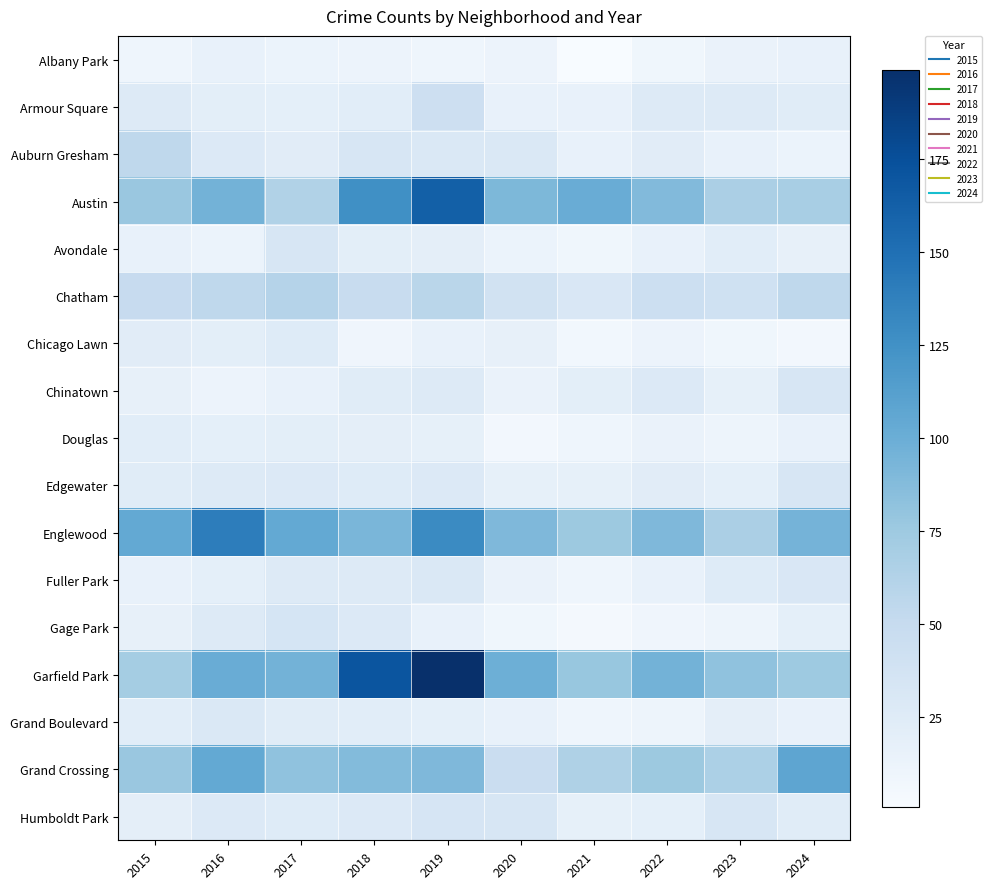

Which series has the largest range (max minus min)?

Garfield Park